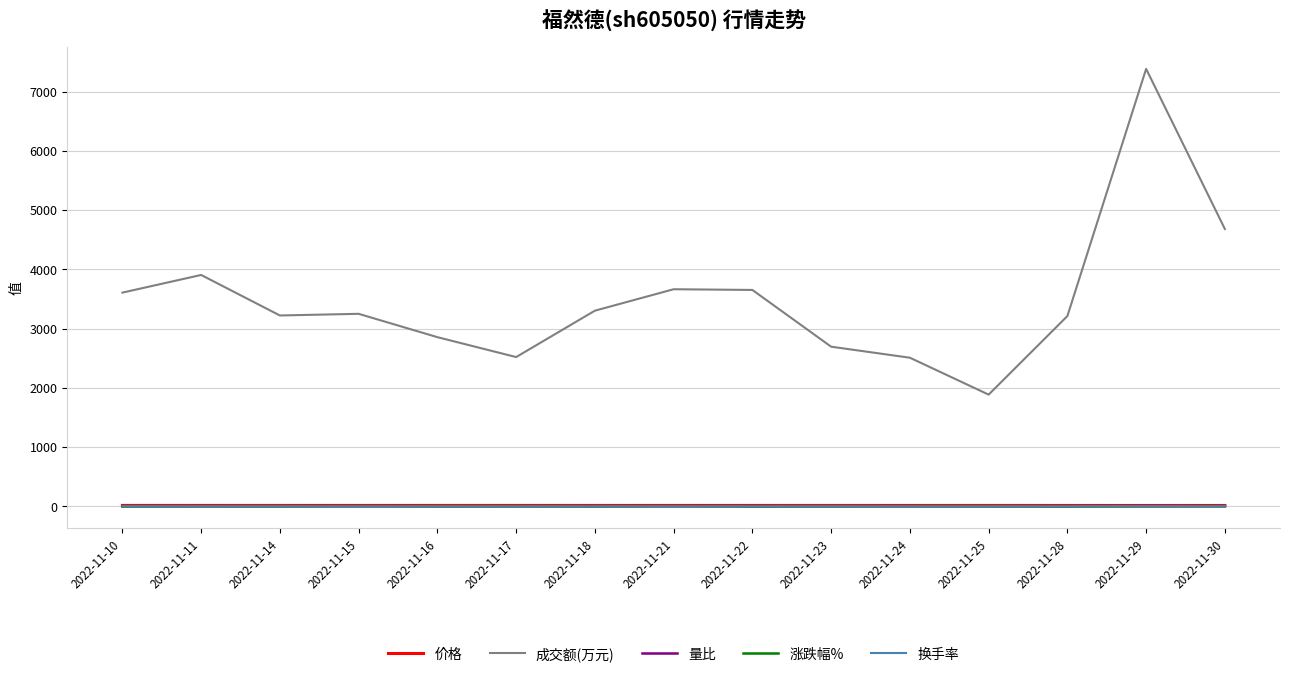

True or false: 价格 and 量比 intersect in this chart.

False